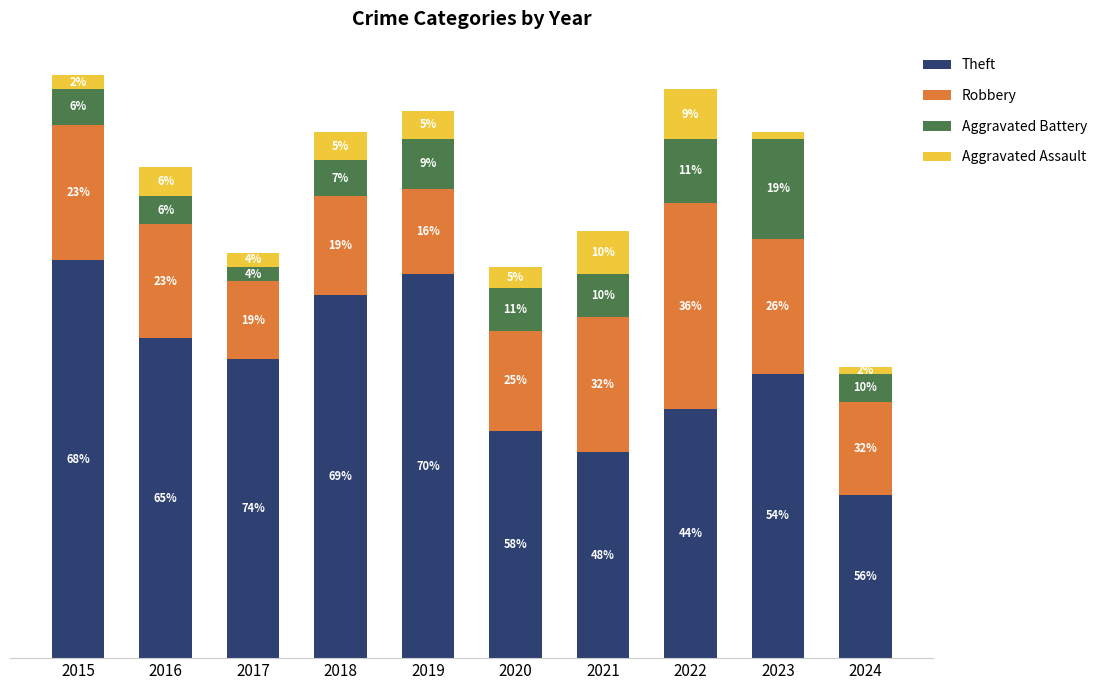

Rank the categories by Theft value from highest to lowest.

2015, 2019, 2018, 2016, 2017, 2023, 2022, 2020, 2021, 2024